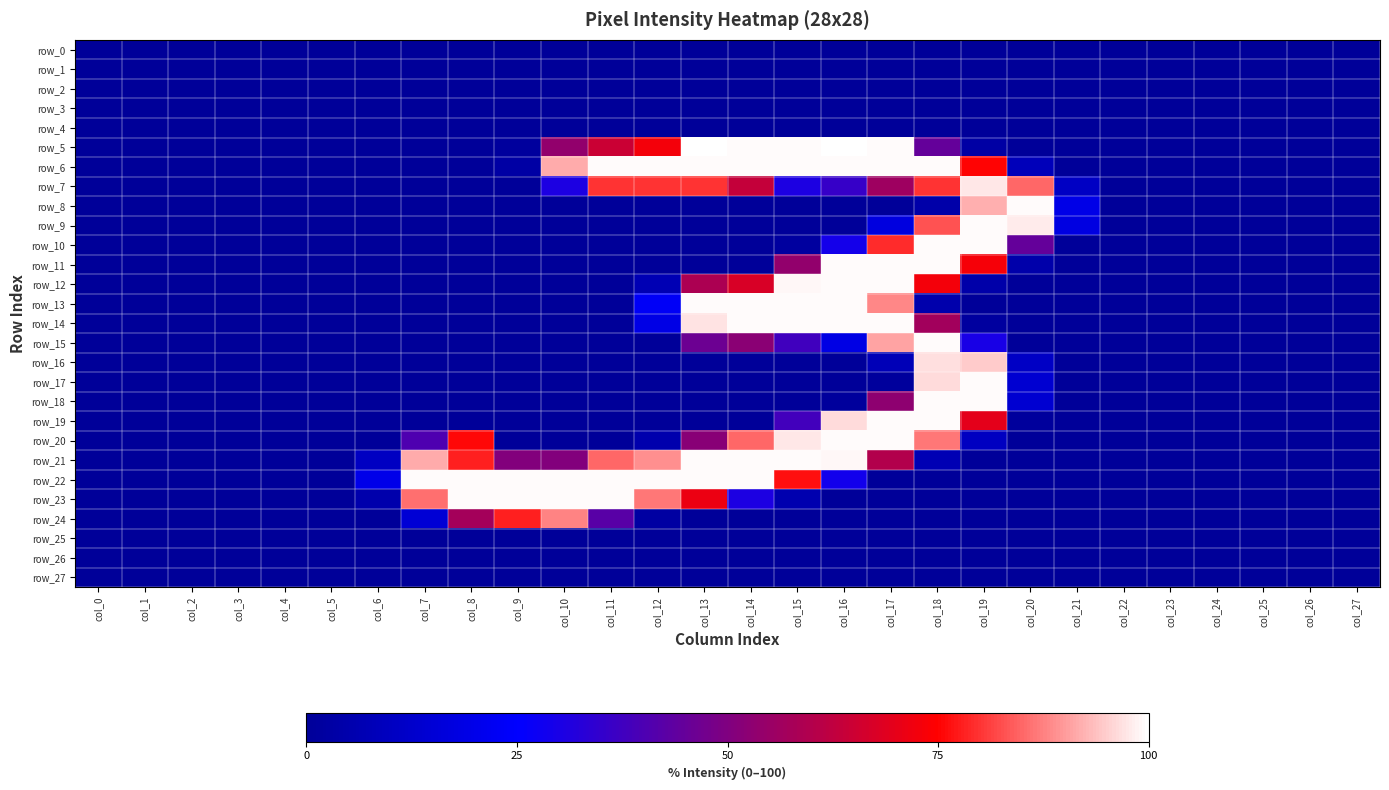

What is the difference between the row_22 values at col_16 and col_25?

28.6